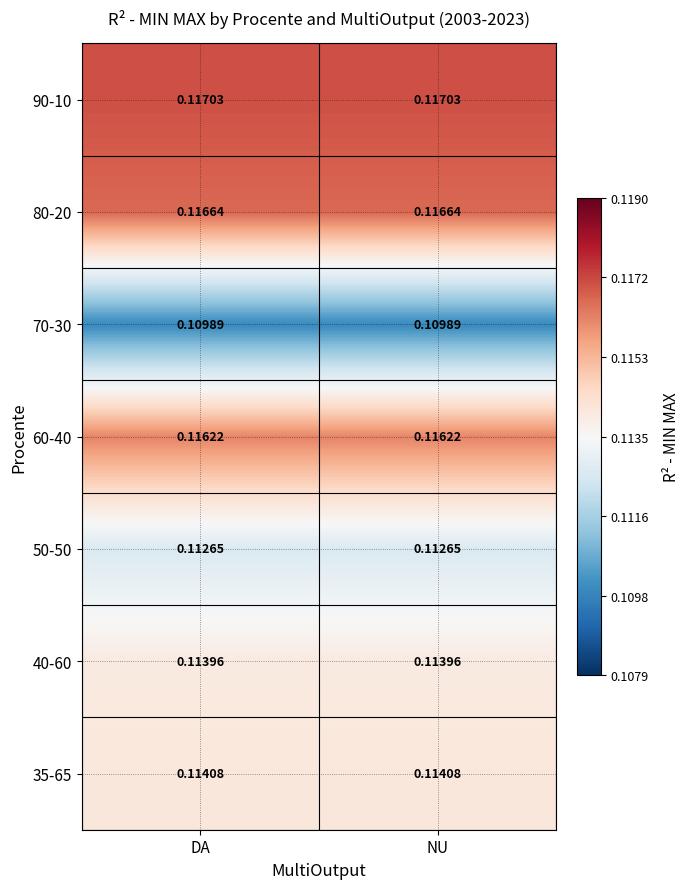

Is the value of 70-30 at NU greater than the value of 35-65 at DA?

No